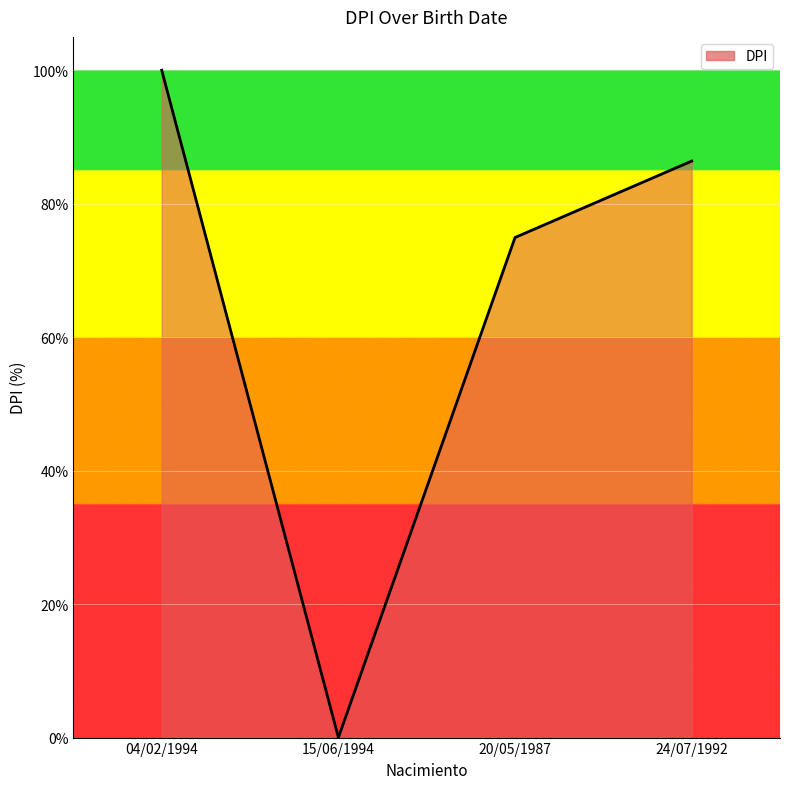

At which label is the value closest to 50?

20/05/1987